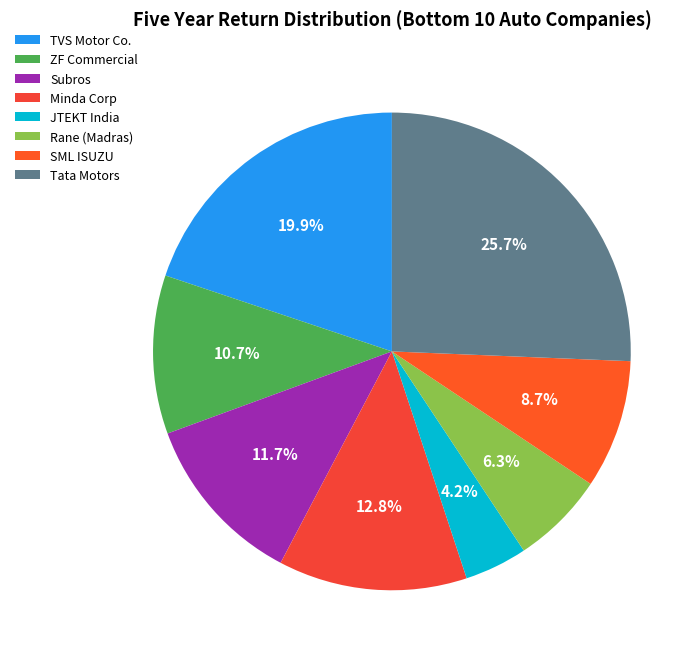

The TVS Motor Co. slice represents 20% of the pie. True or false?

True